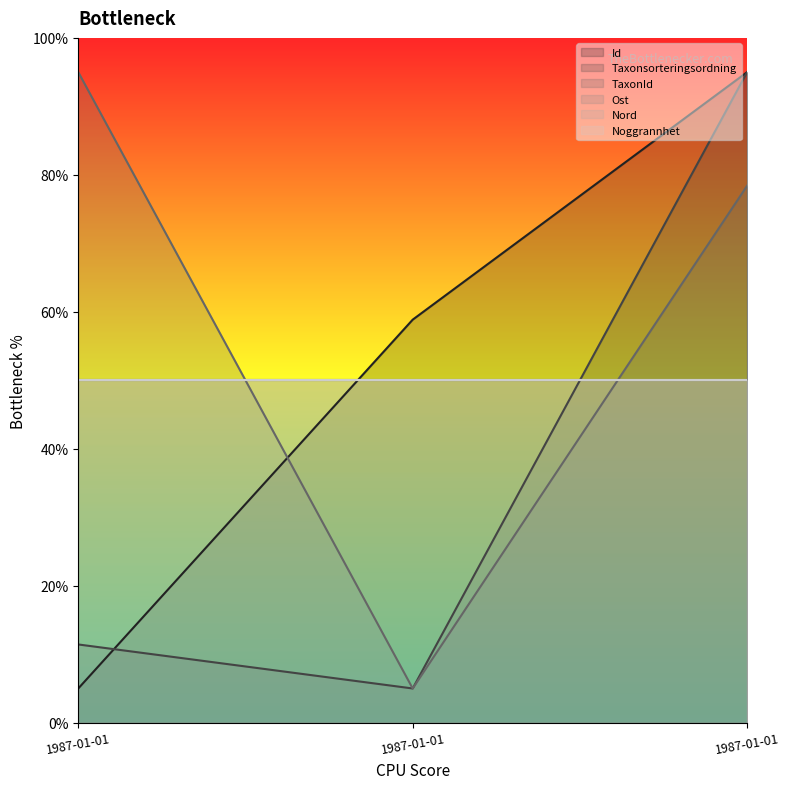

List the series in order of their overall mean, lowest first.

Taxonsorteringsordning, Id, TaxonId